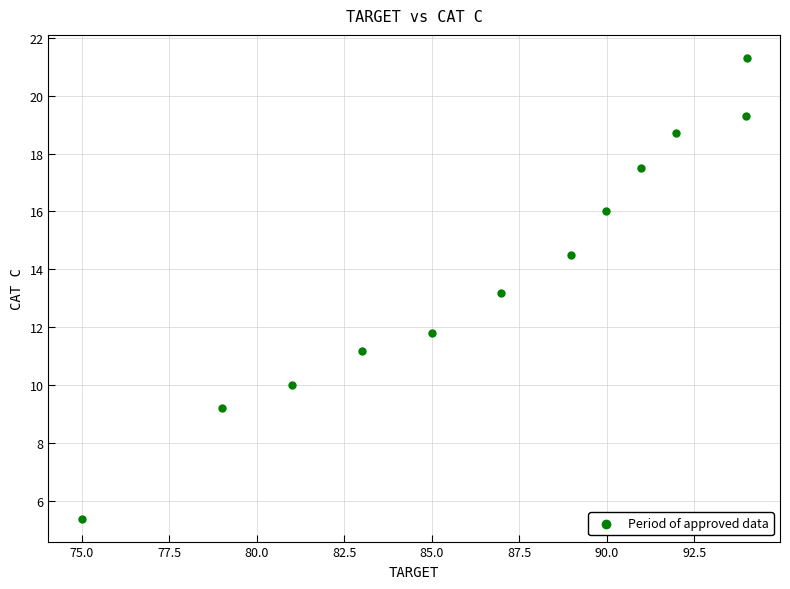

What Y value in the scatter plot is closest to 13?

13.2